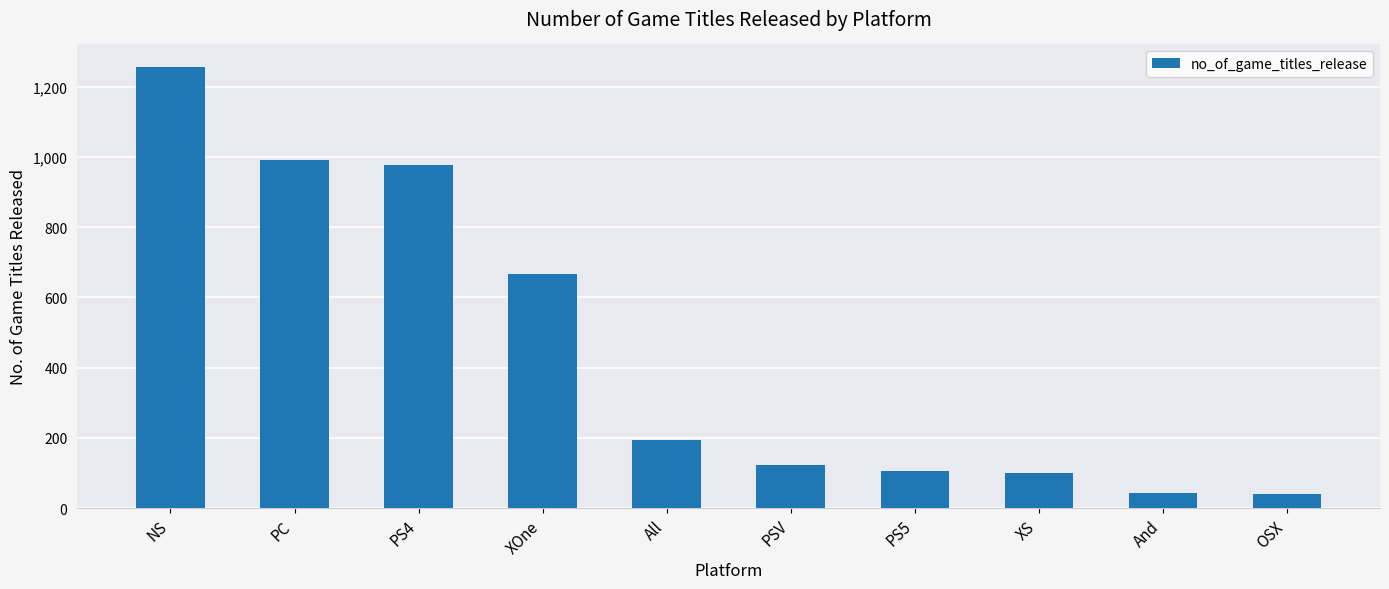

What is the average value?

450